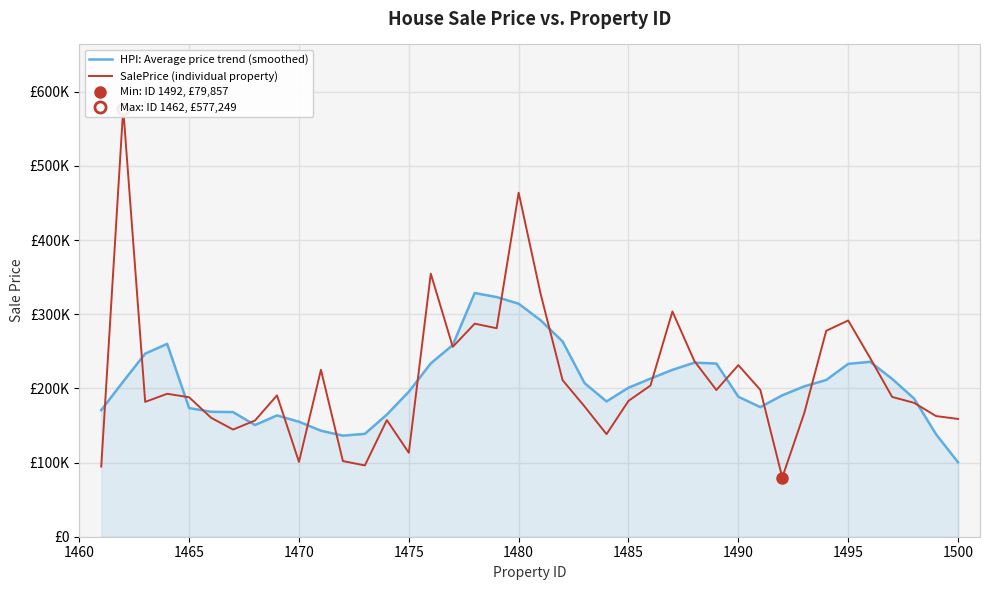

List the series in order of their overall mean, highest first.

SalePrice (individual property), HPI: Average price trend (smoothed)